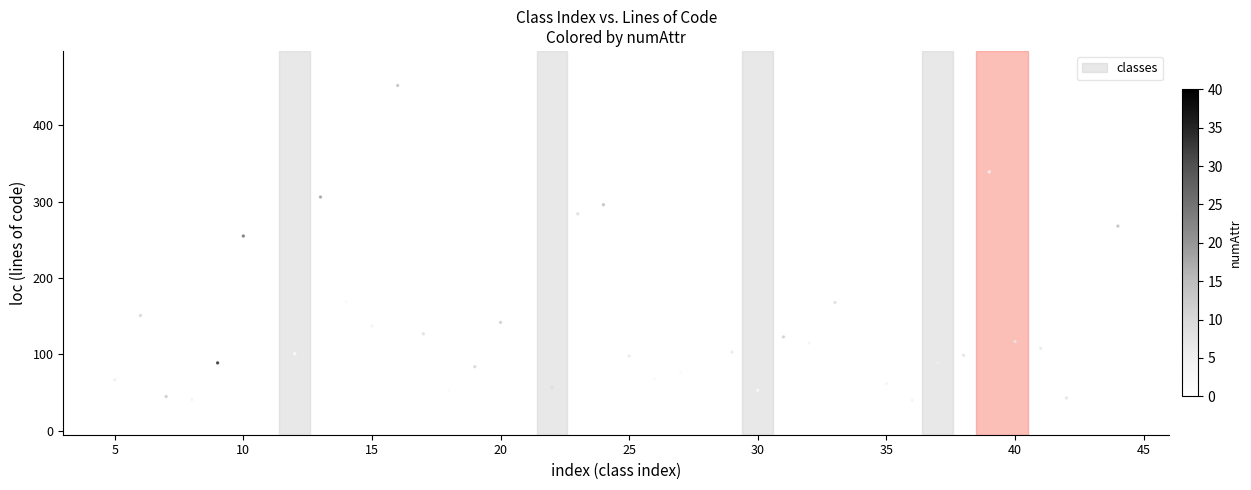

What Y value in the scatter plot is closest to 239?

255